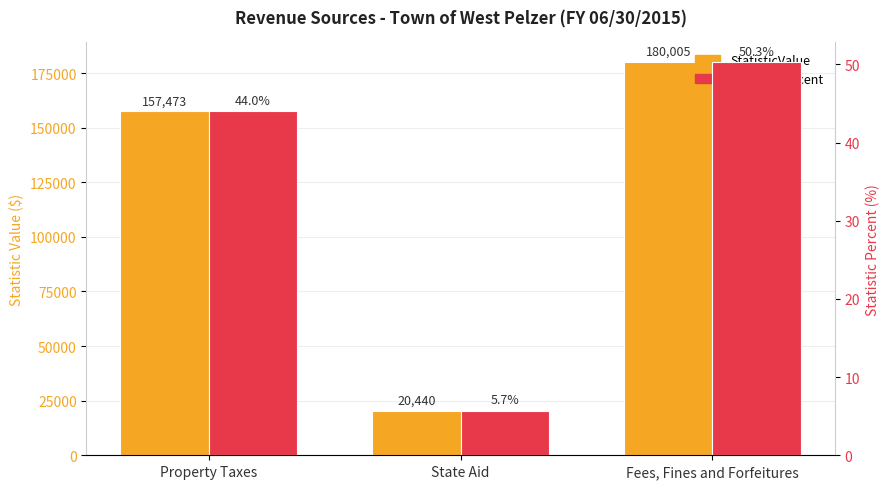

Are the bars grouped side by side (vs. stacked)?

Yes